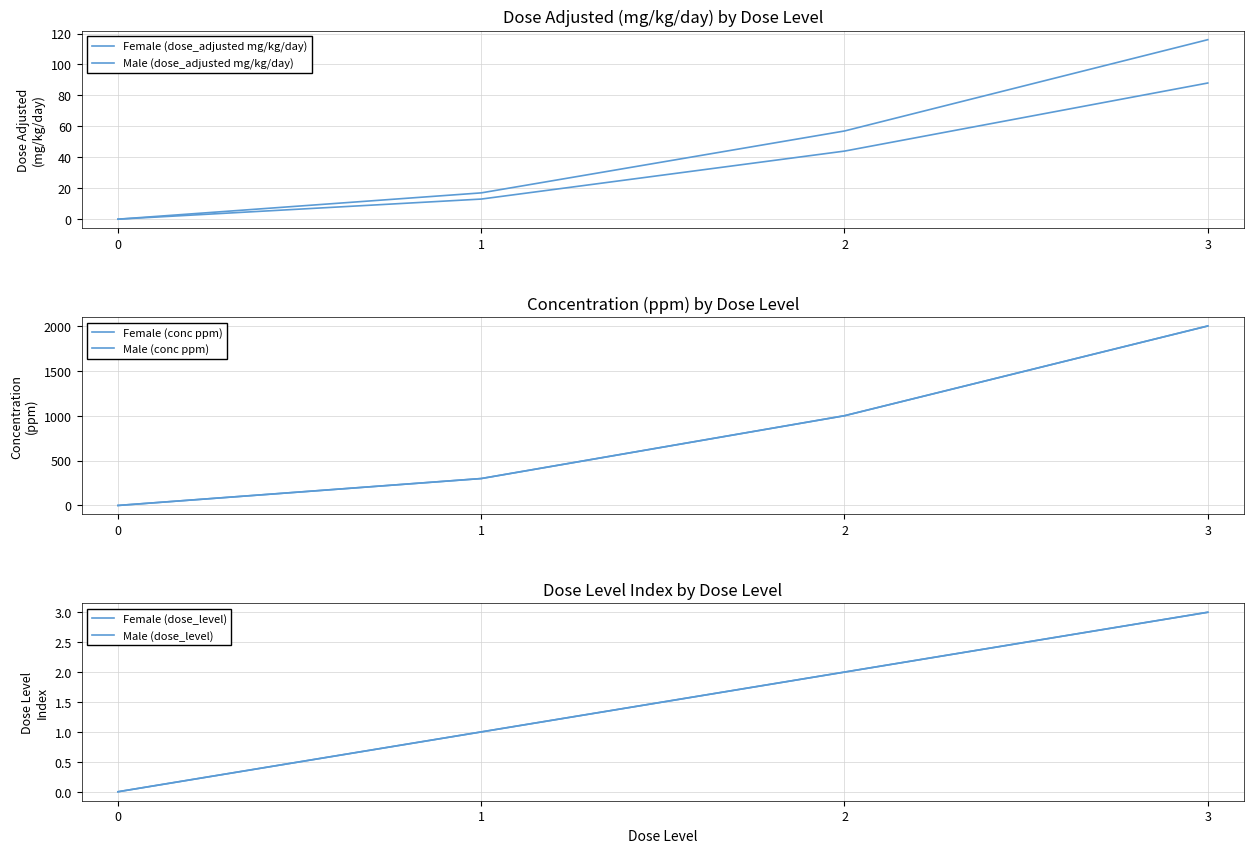

Is it true that Male (conc ppm) equals 0 at 0?

True